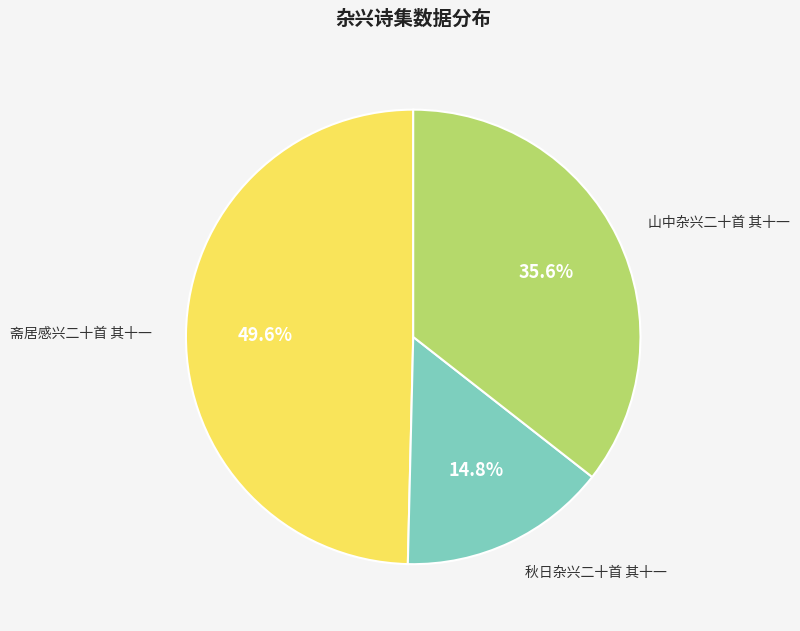

To the nearest percent, what is the difference between the largest and smallest slice percentages?

35%